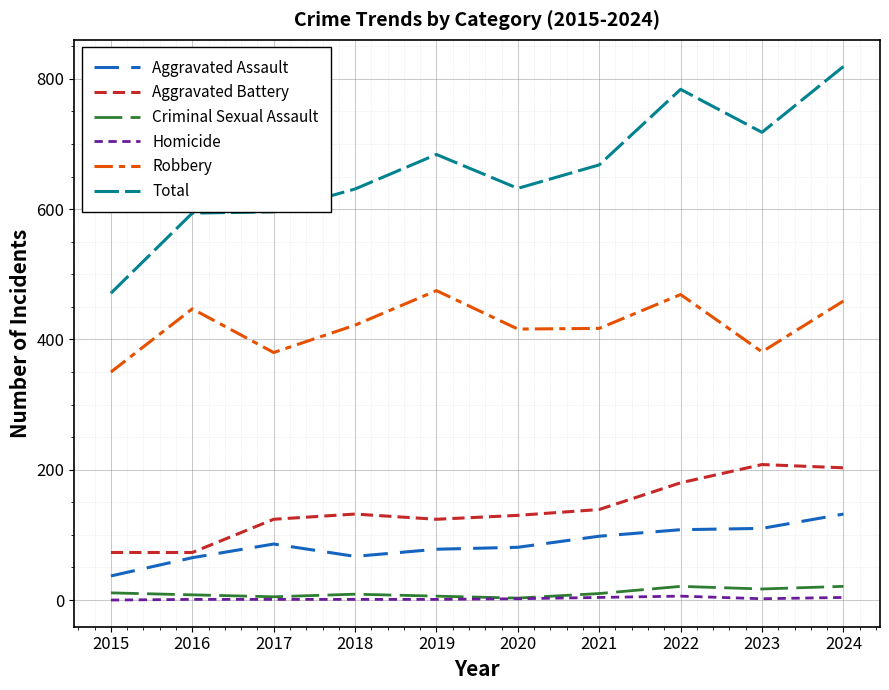

What is the sum of all Criminal Sexual Assault values?

111